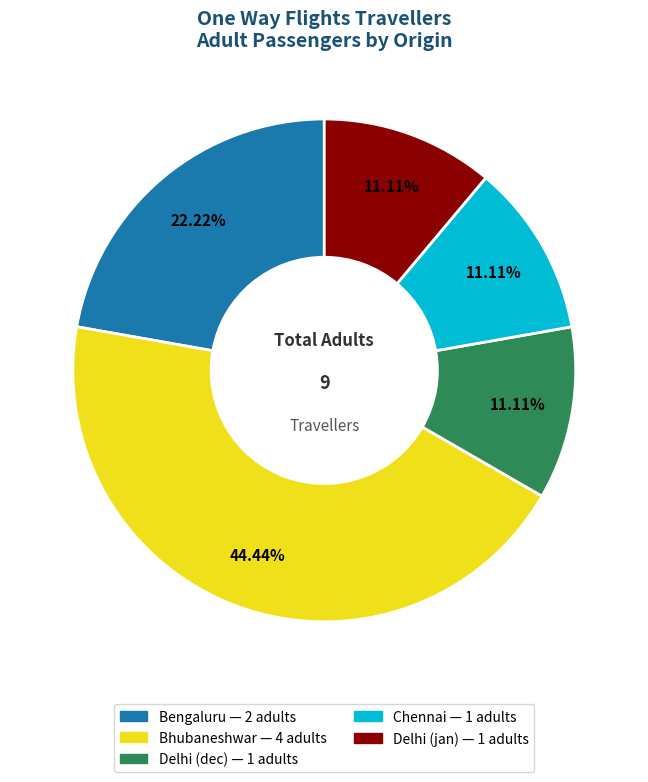

Does any single category account for the majority?

No